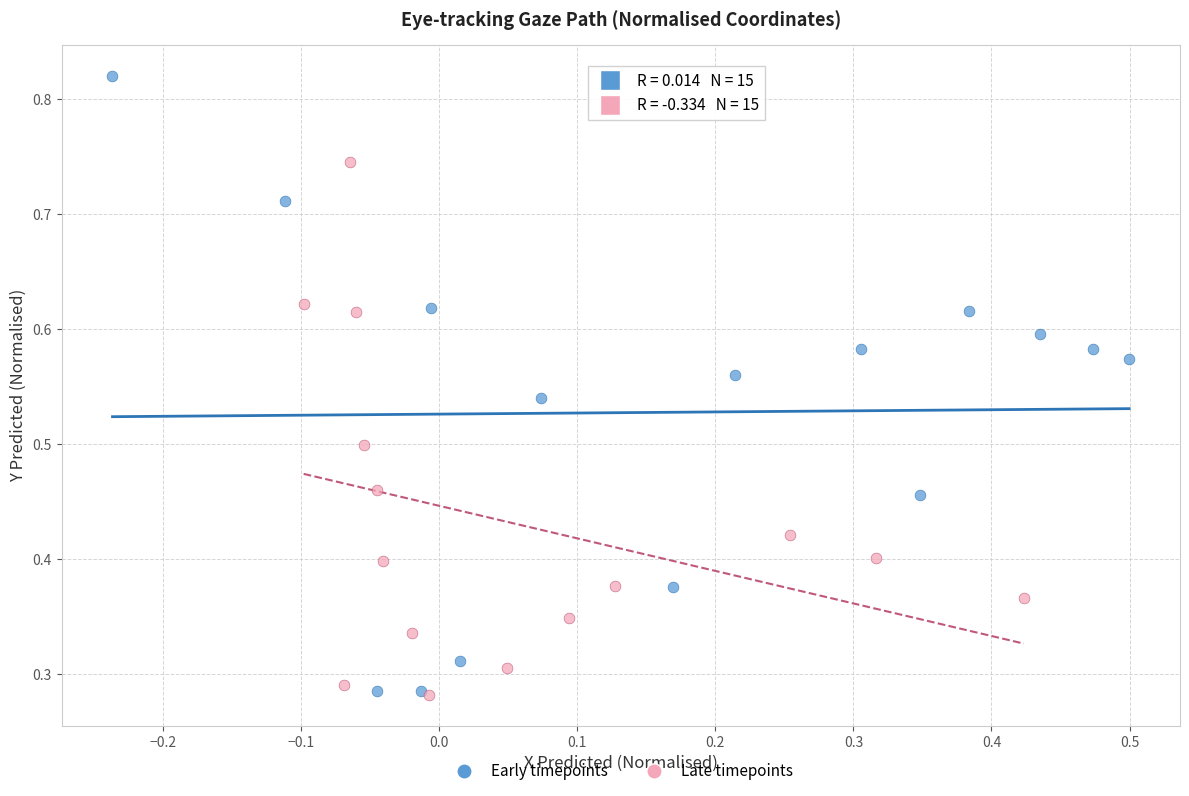

What are all the series names shown in the legend?

Early timepoints, Late timepoints